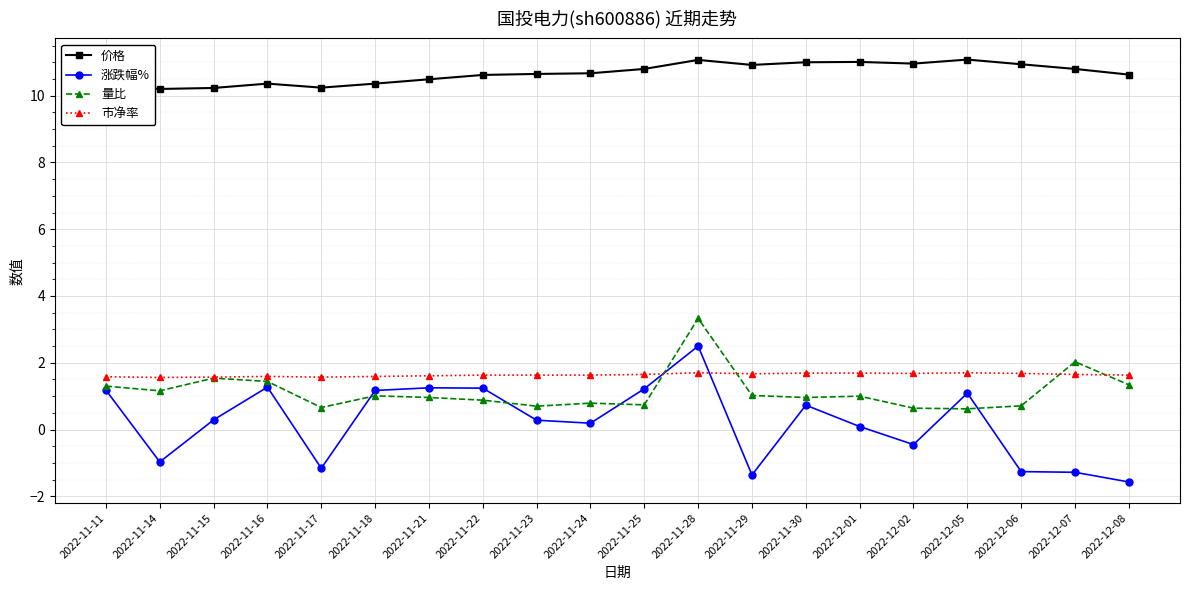

What is the value of the 市净率 point at the 14th from the left?

1.7